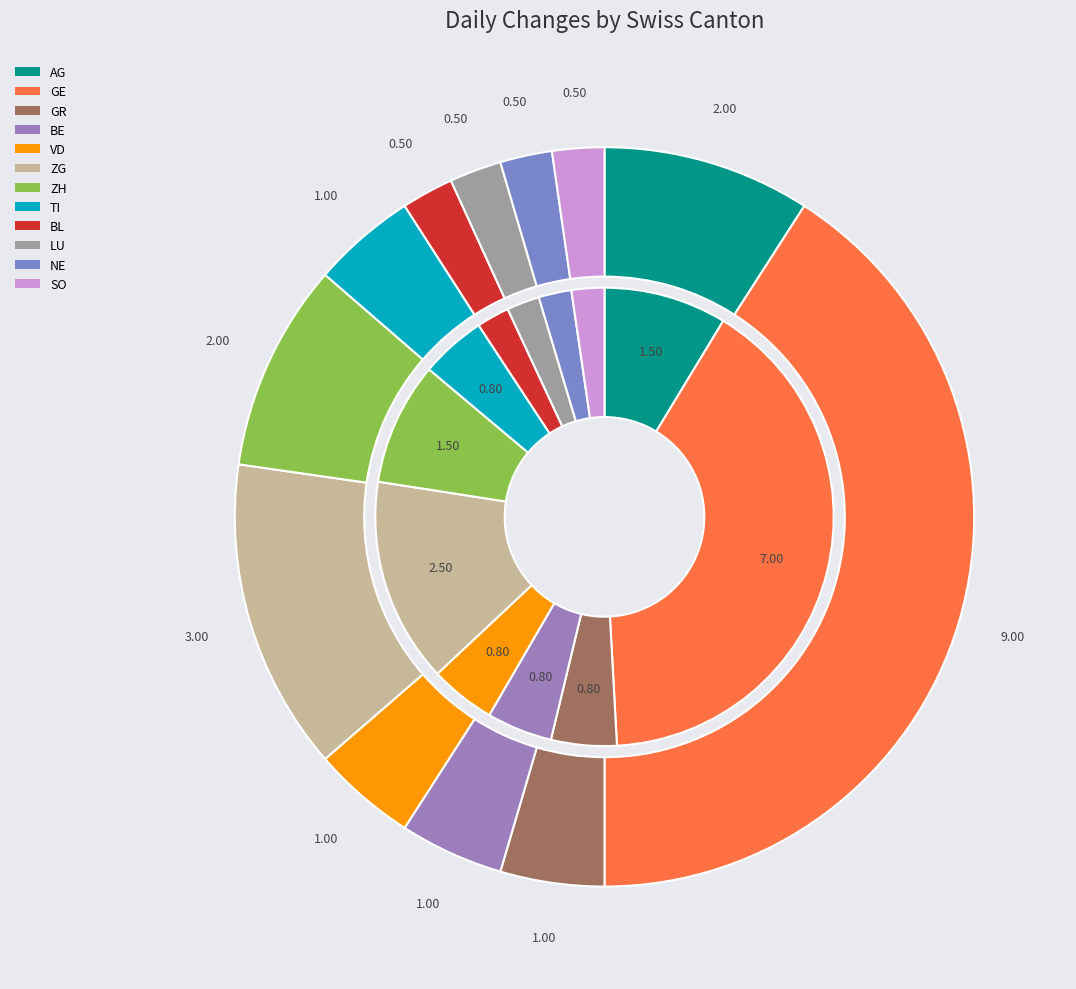

How much of the chart is everything except AR?

100.0%